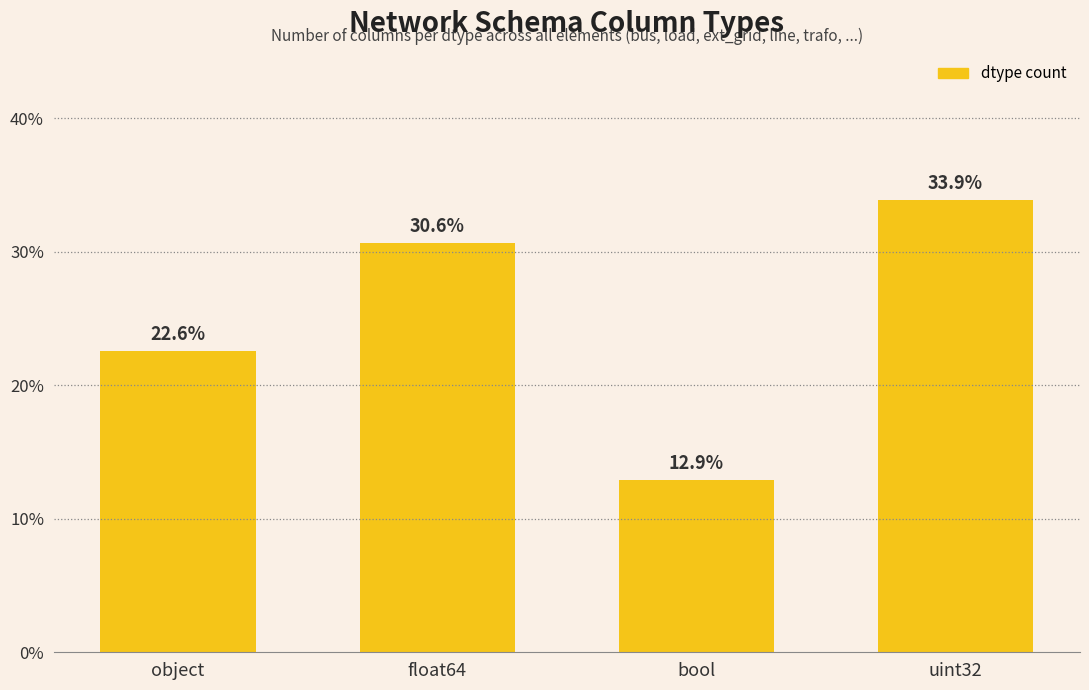

List the labels in order of value, smallest first.

bool, object, float64, uint32